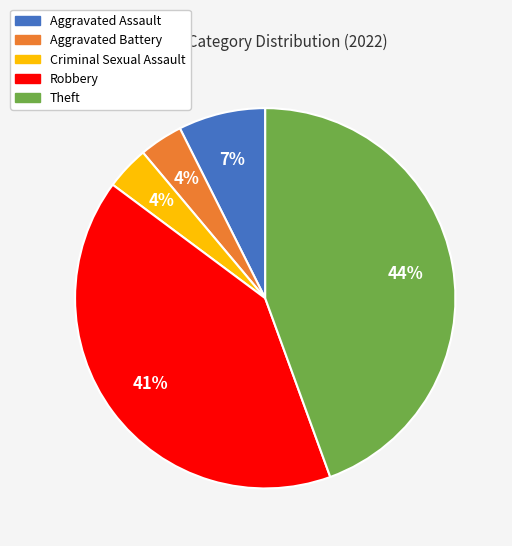

Does any single category account for the majority?

No